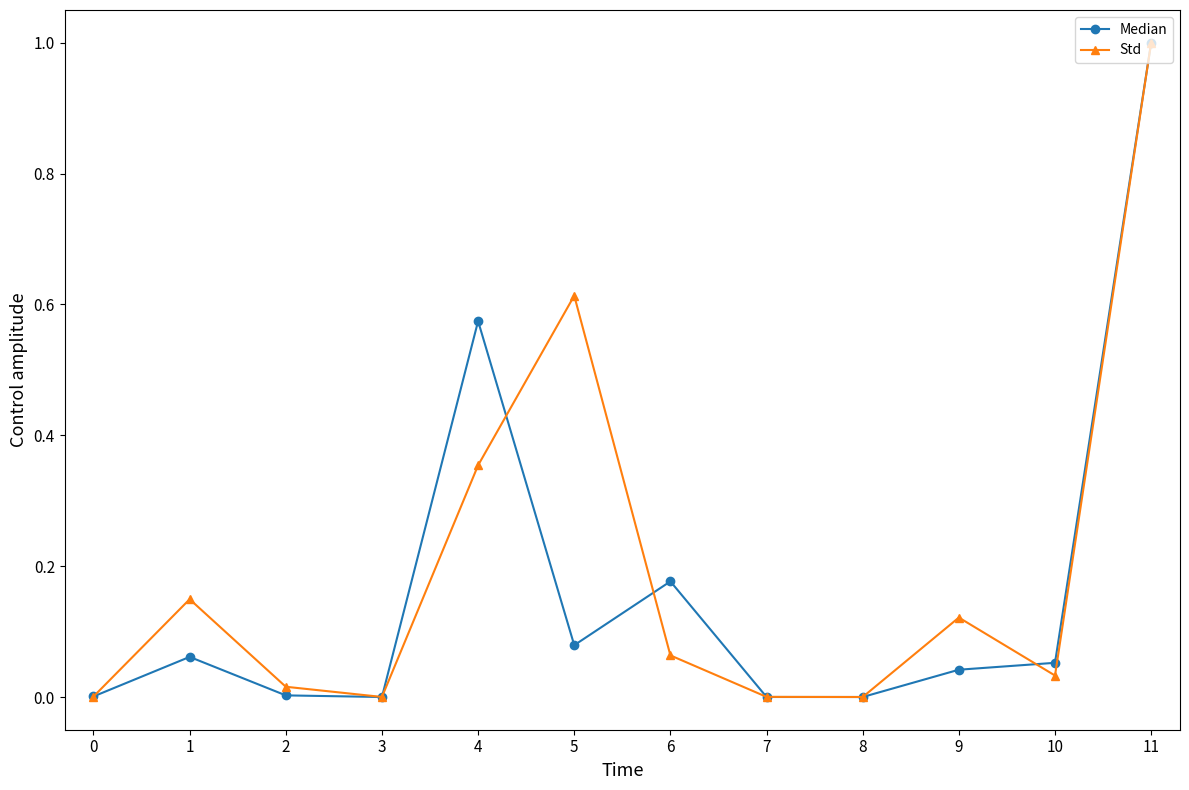

At which category is the sum across all series the highest?

11